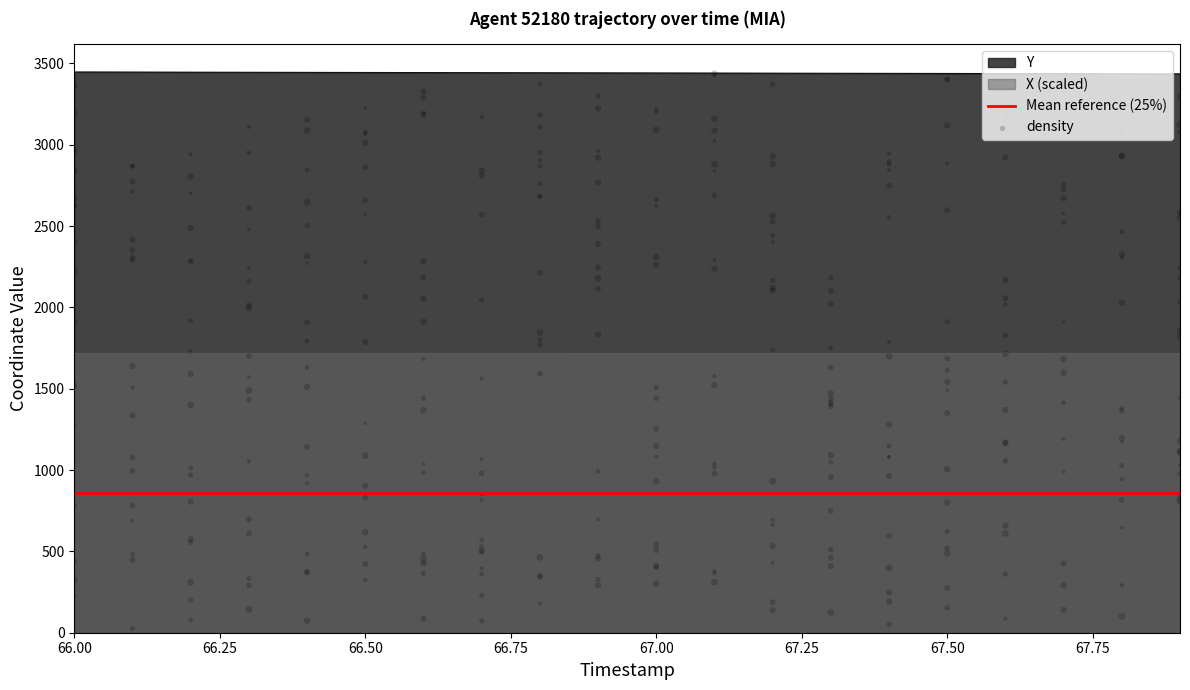

True or false: Y and X (scaled) cross at least once.

False